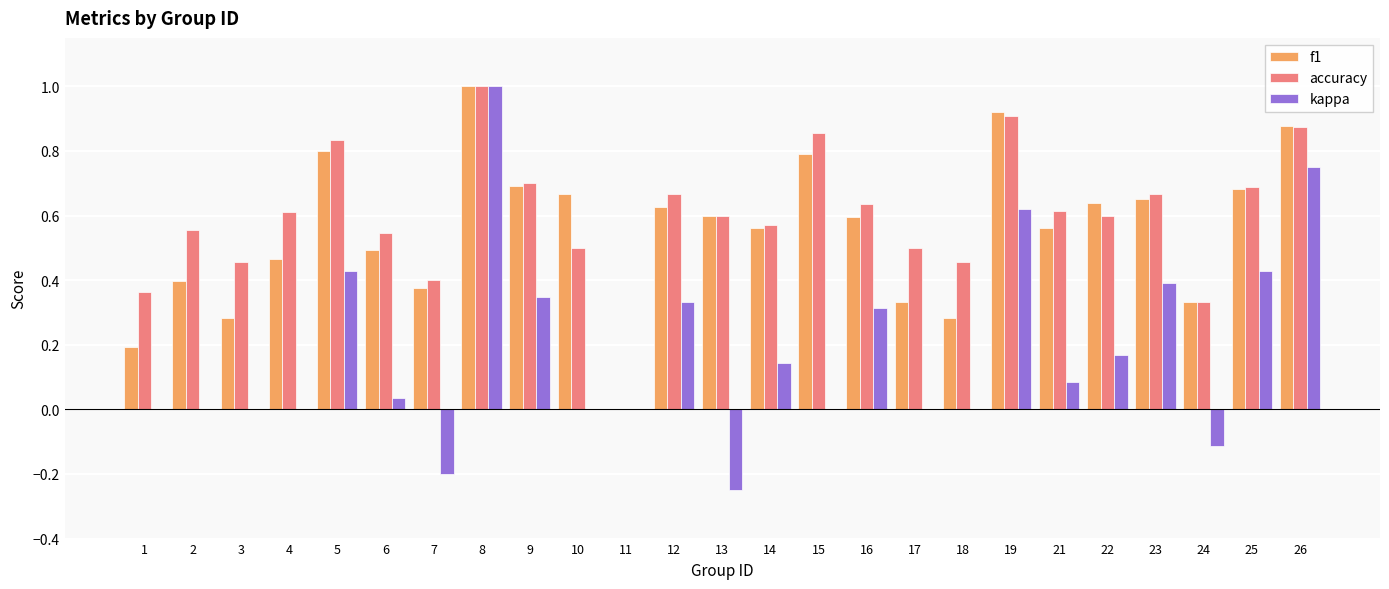

What is the total value across all series at 21?

1.3